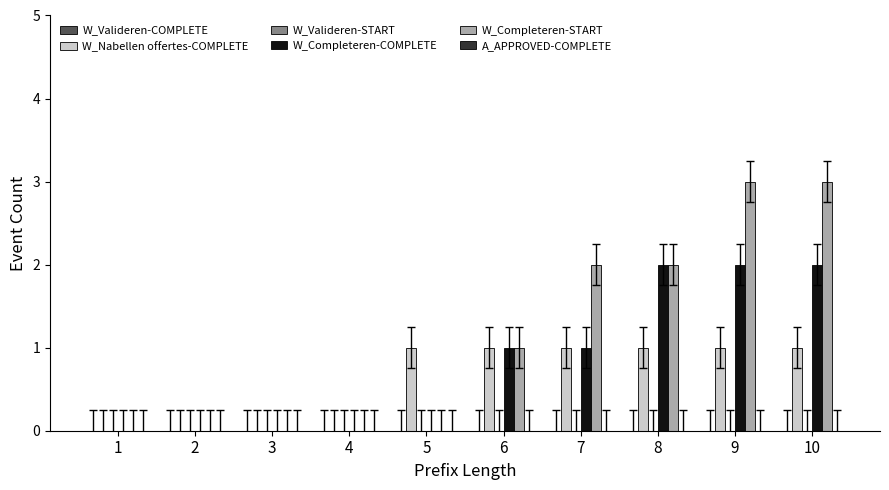

The value of W_Completeren-START at 2 is 0. True or false?

True